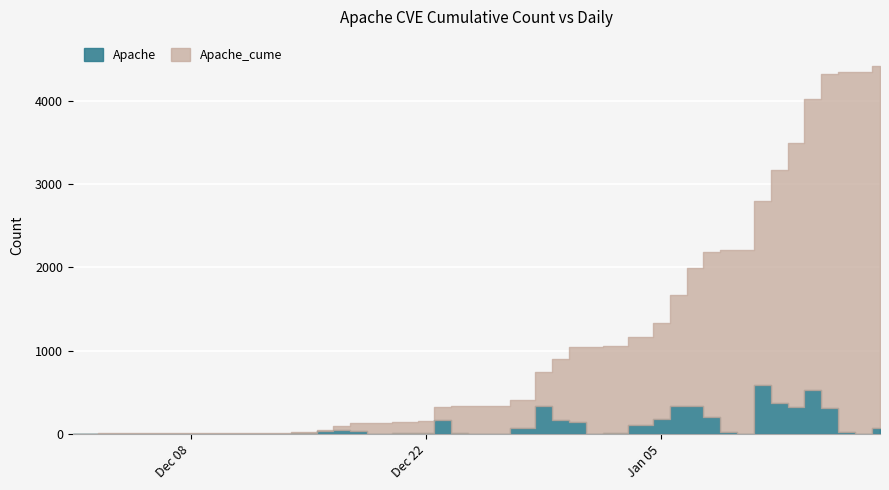

What value does the Apache series have at 2021-01-08, to the nearest 100?

200